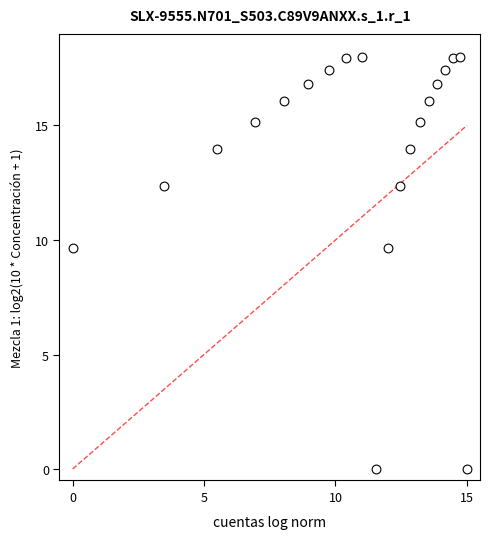

What is the range of X values (max minus min)?

15.0